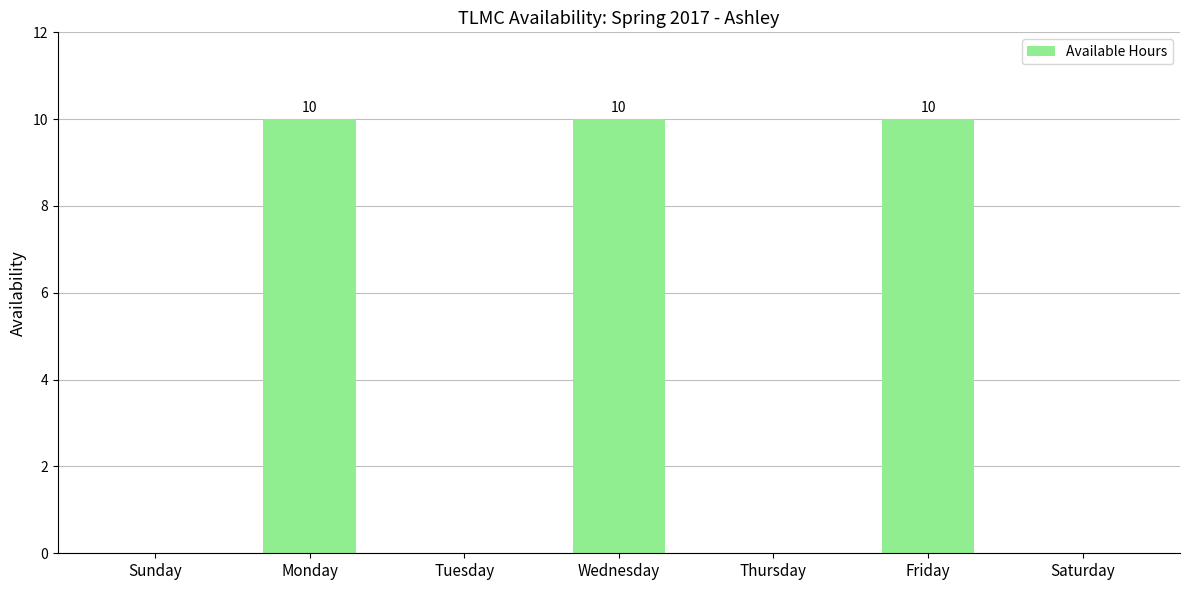

Are the bars horizontal?

No